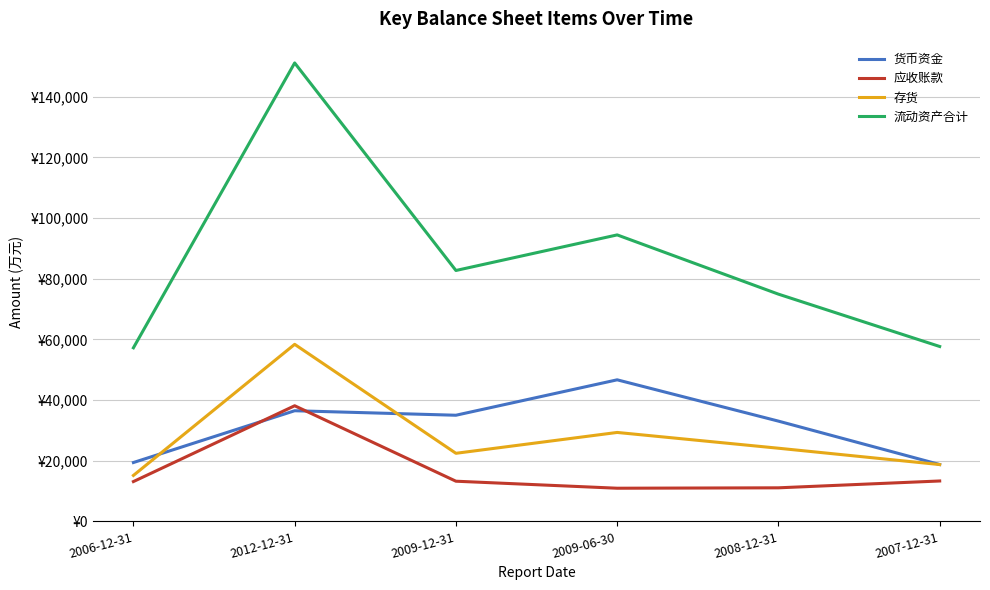

Does the chart have visible grid lines?

Yes